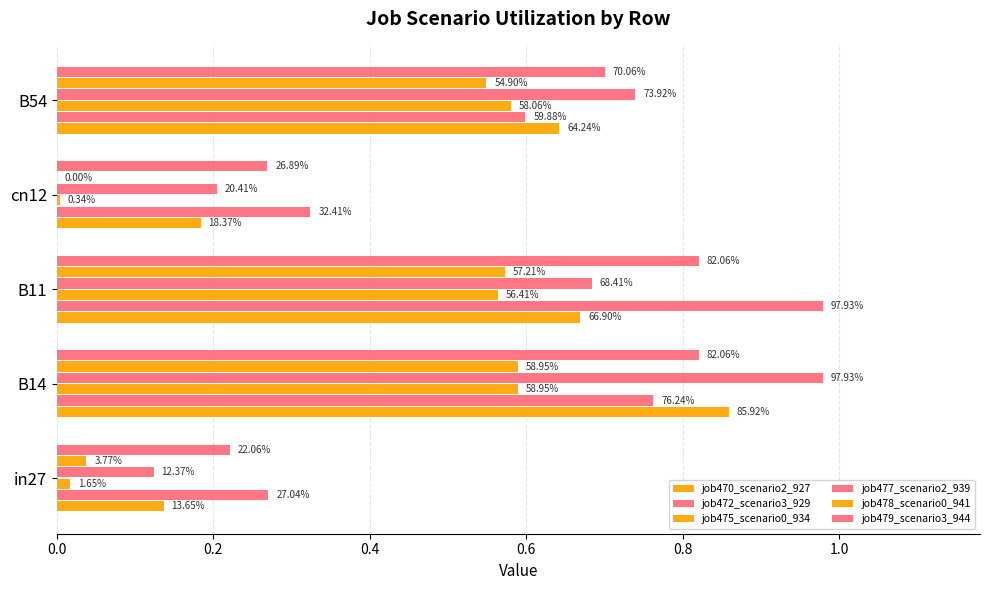

What is the value of the job472_scenario3_929 bar at the 5th from the left?

0.6